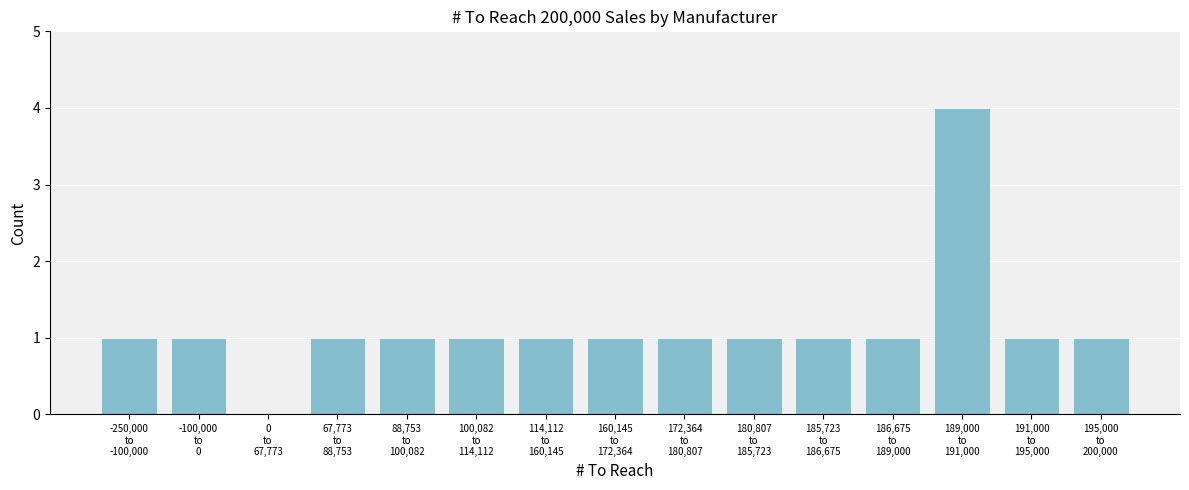

What is the sum of all values?

17